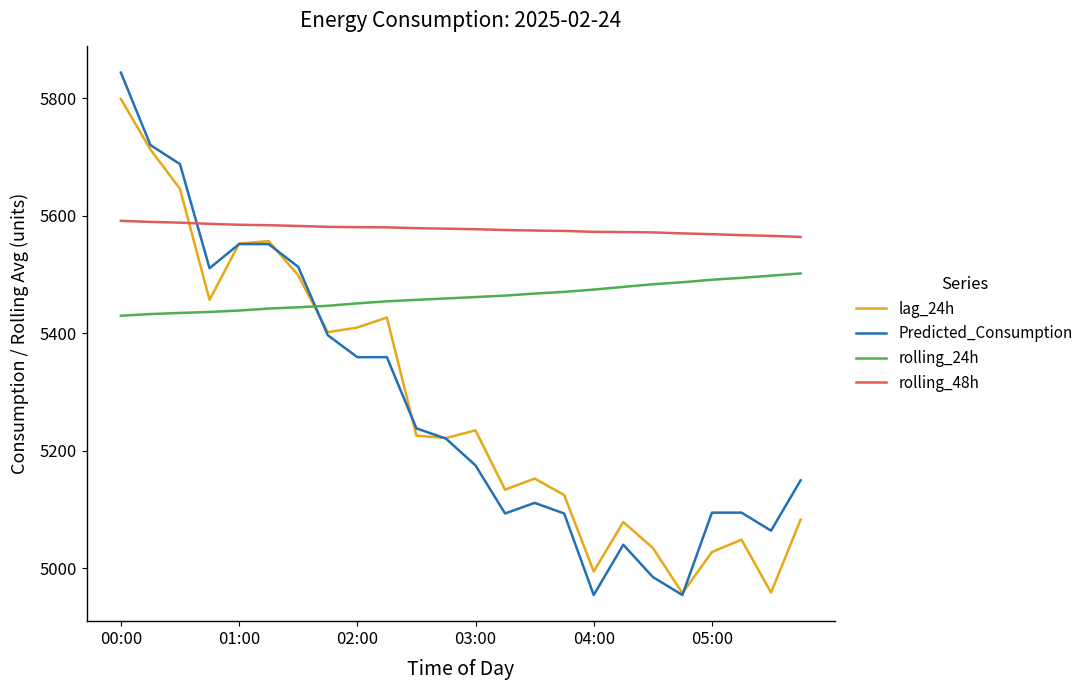

What is the minimum value for lag_24h?

4958.0